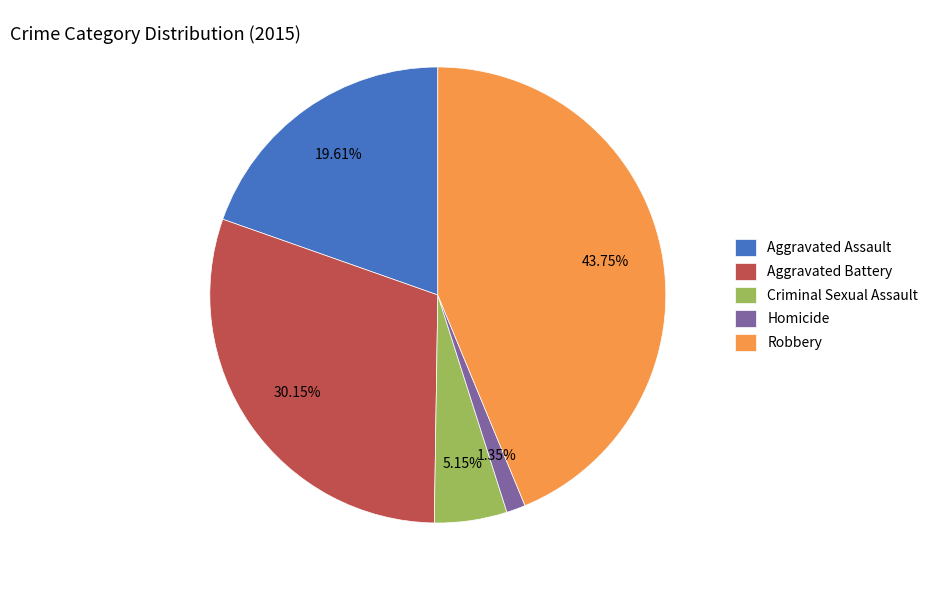

True or false: Aggravated Battery accounts for 30% of the total.

True